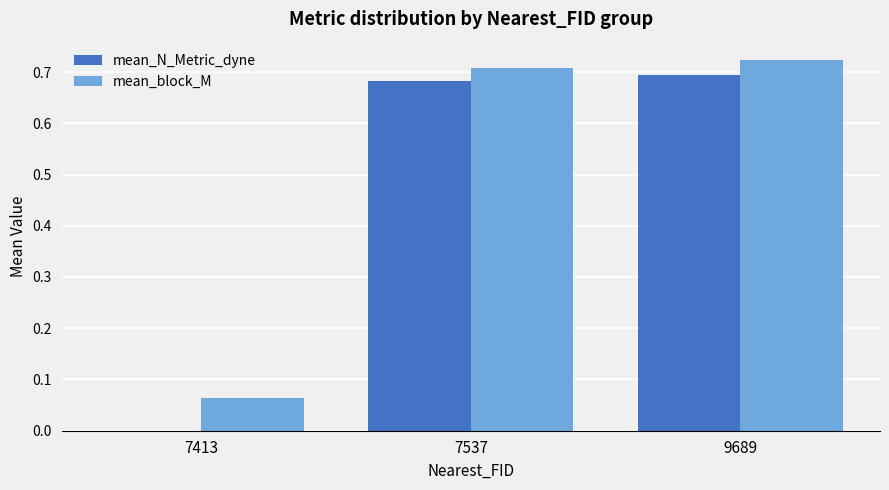

Which series has the largest total across all categories?

mean_block_M